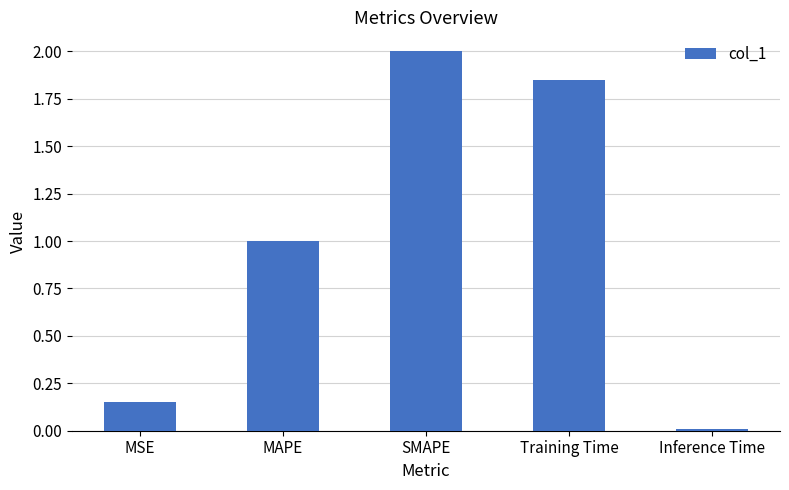

What is the average value?

1.0